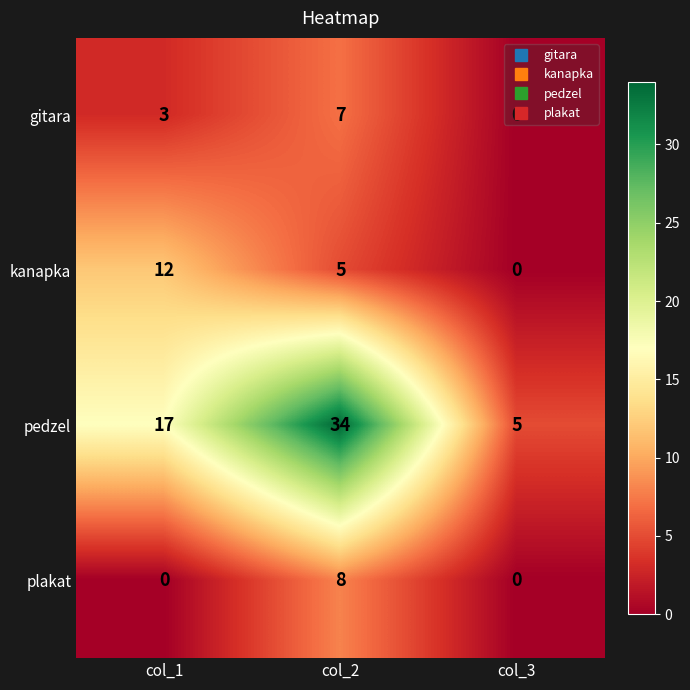

At which label is kanapka closest to 6?

col_2